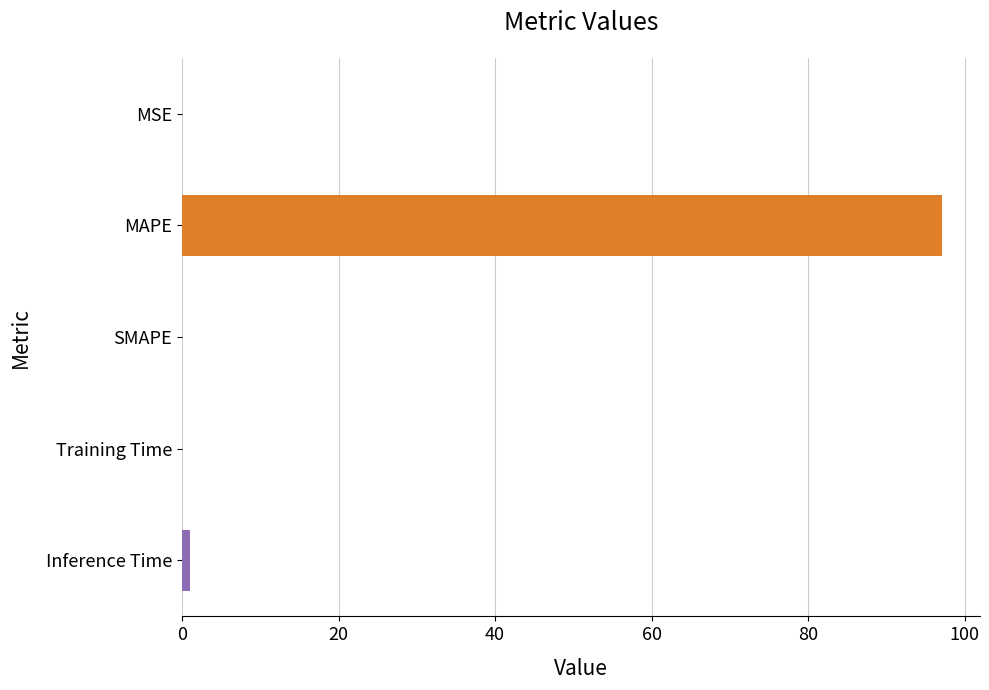

What is the greatest value displayed?

97.1